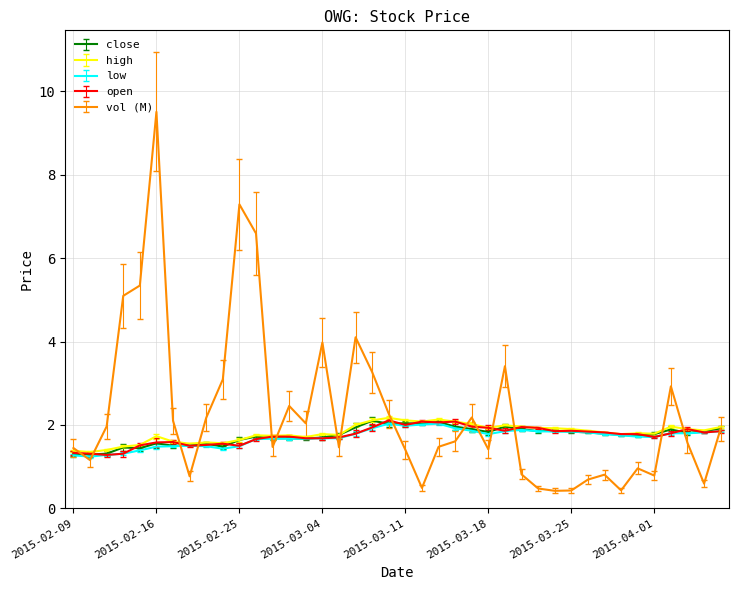

Which series has the largest total across all categories?

vol (M)